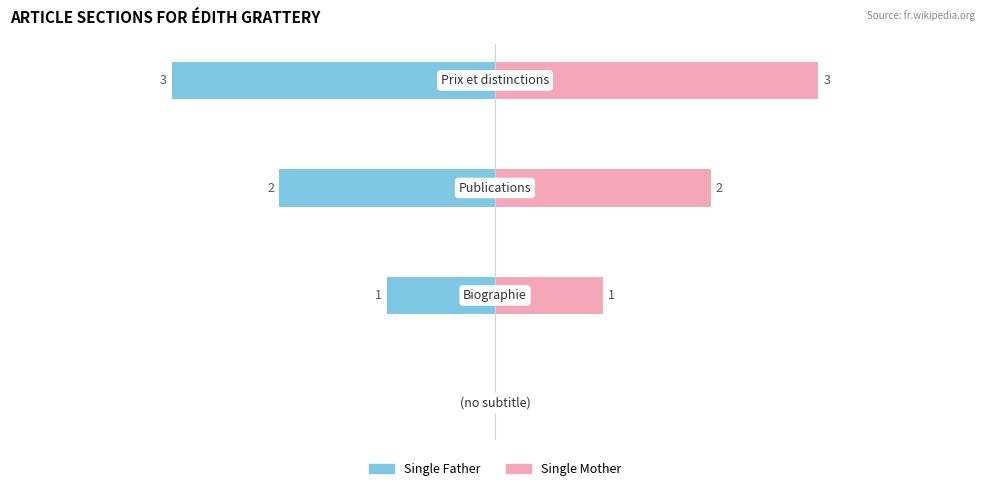

Does the chart contain stacked bars?

No